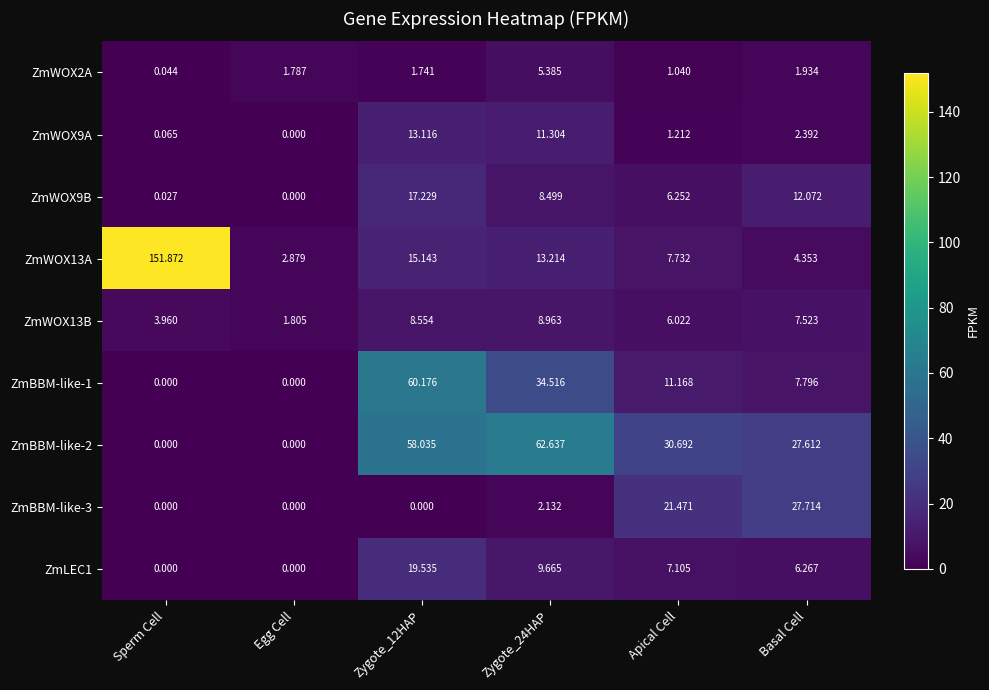

Count the number of categories in the chart.

6